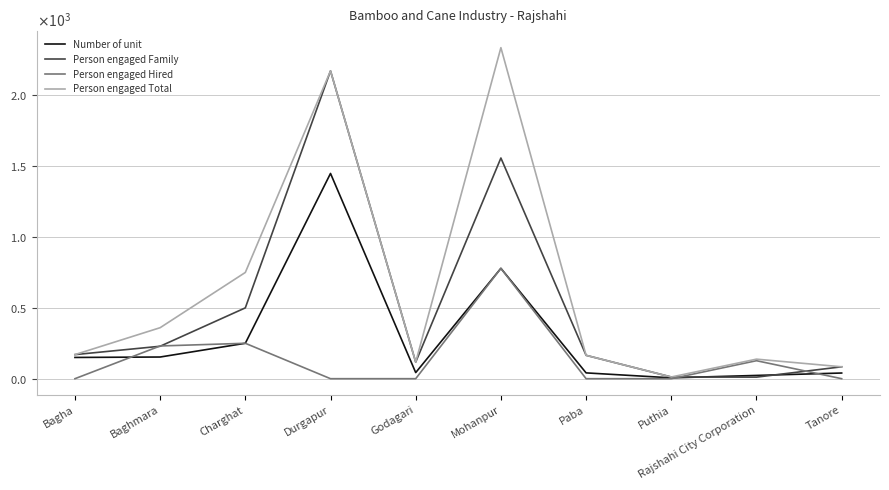

What is the sum of the Number of unit values at Godagari and Puthia?

49